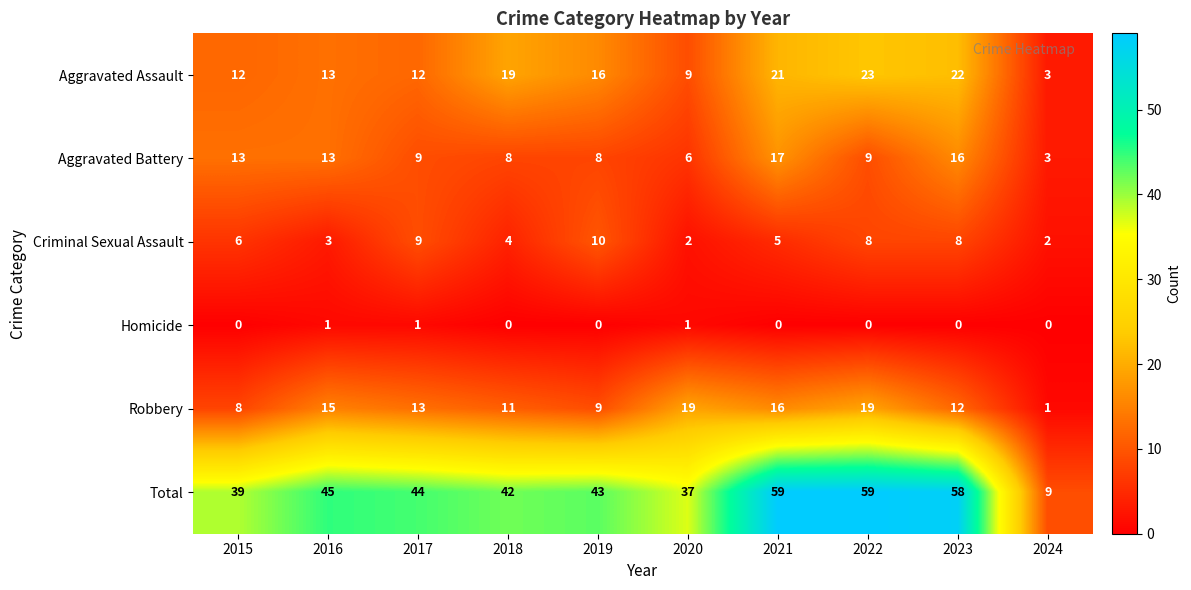

Is the value of Criminal Sexual Assault at 2017 greater than the value of Homicide at 2021?

Yes